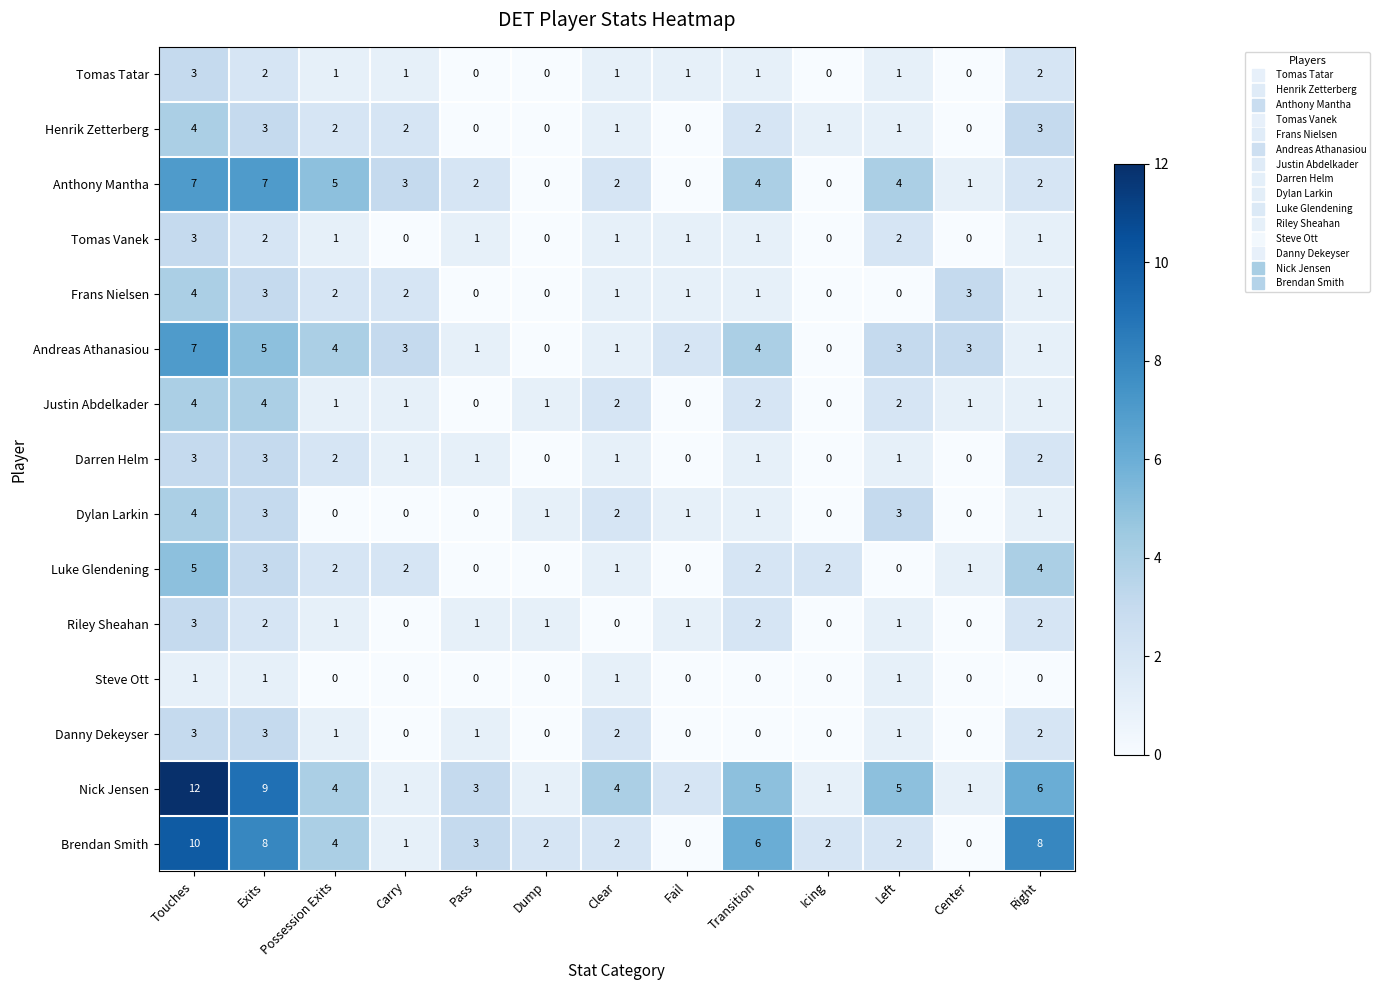

Count the Tomas Vanek values in the range 0 to 1.

10